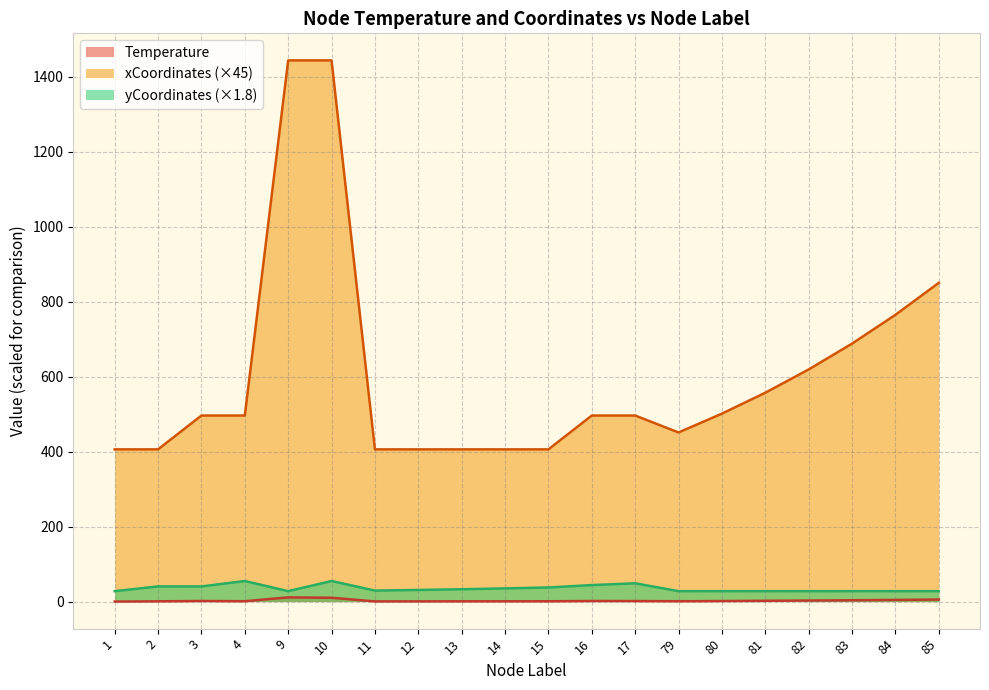

Is it true that Temperature equals 1.9 at 17?

False